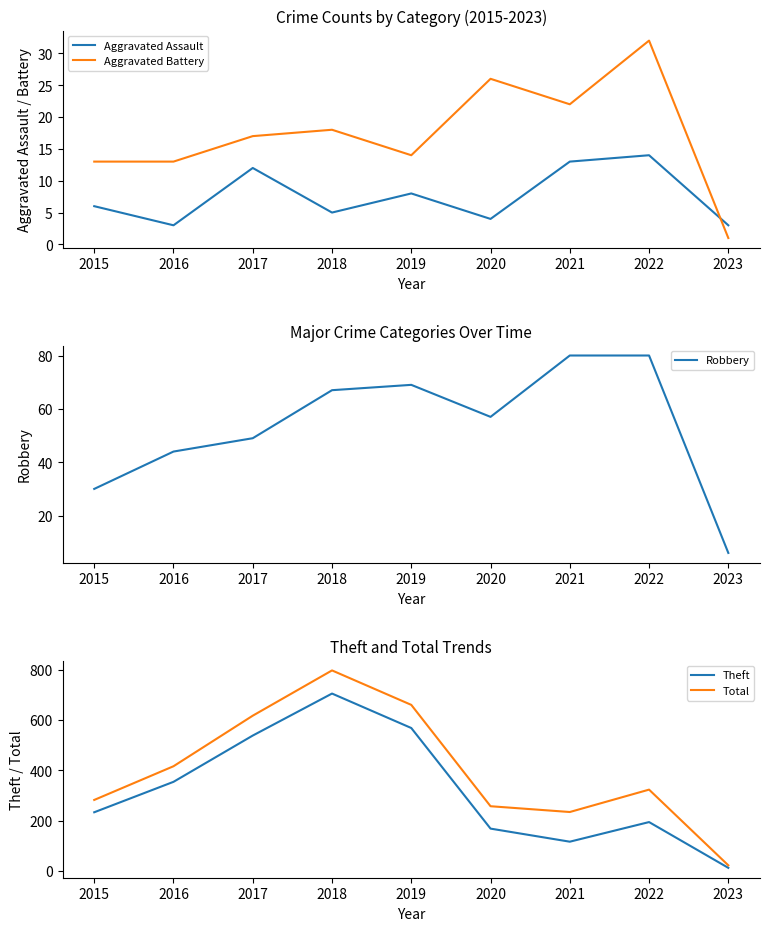

True or false: Total has a value of 22 at 2023.

True